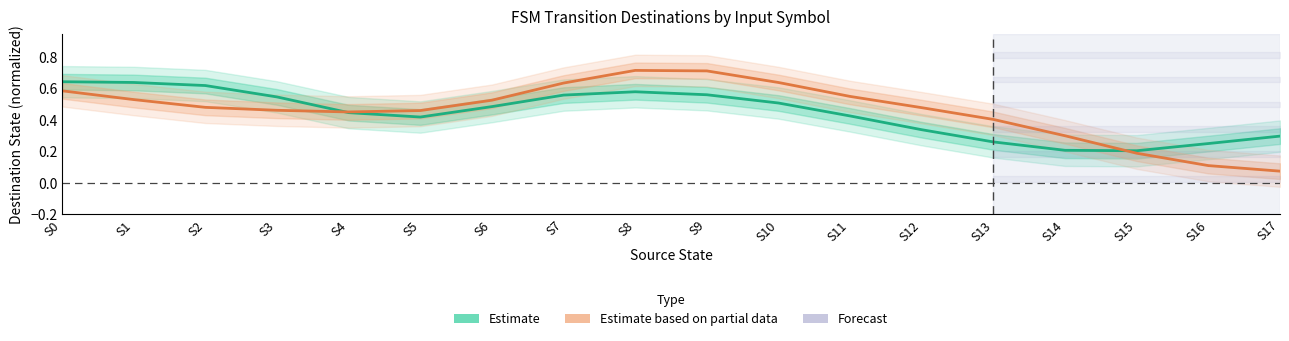

Which category has the lowest value across all series?

S17